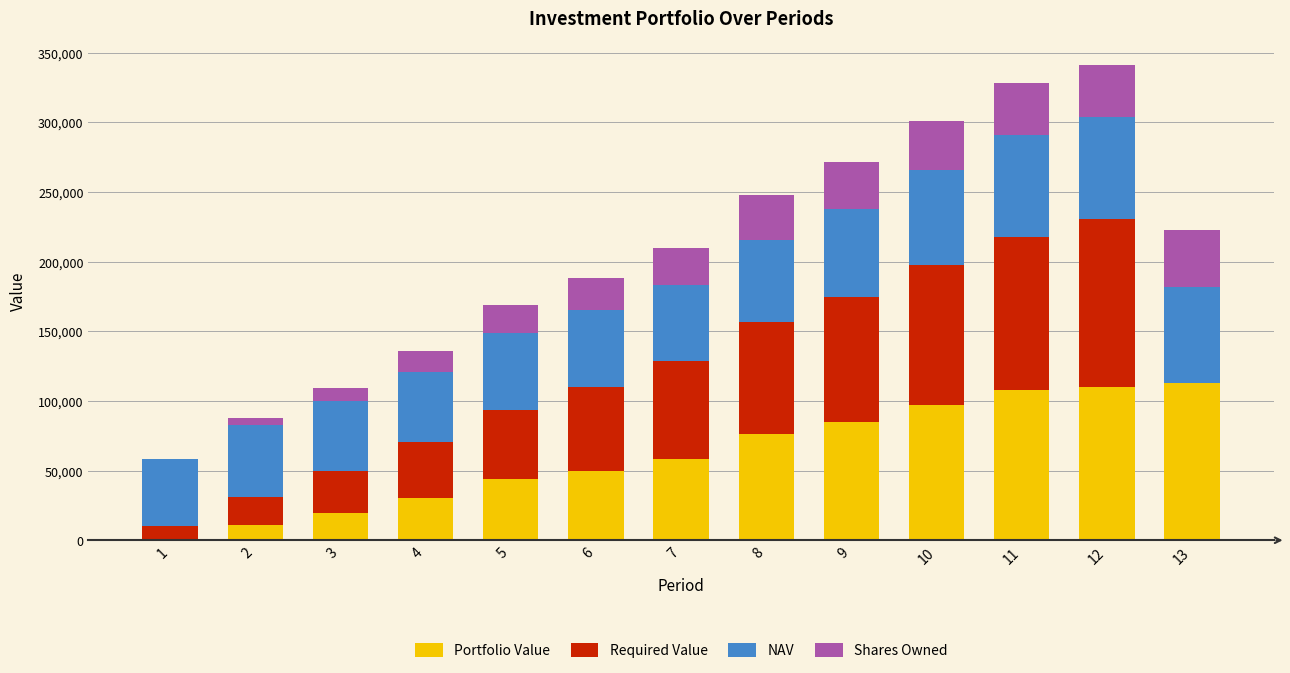

What is the total value across all series at 5?

168714.1